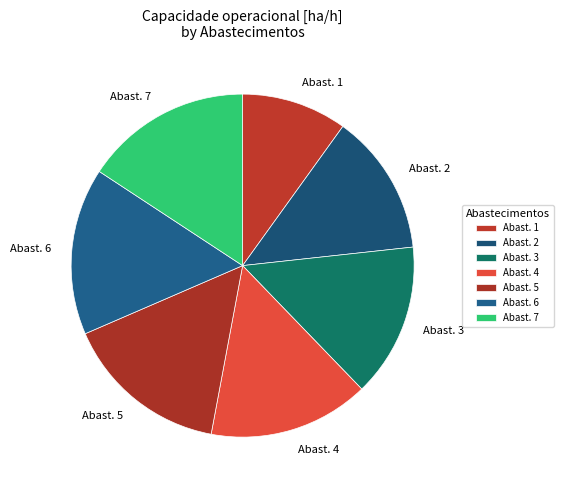

Count the number of slices in the pie.

7